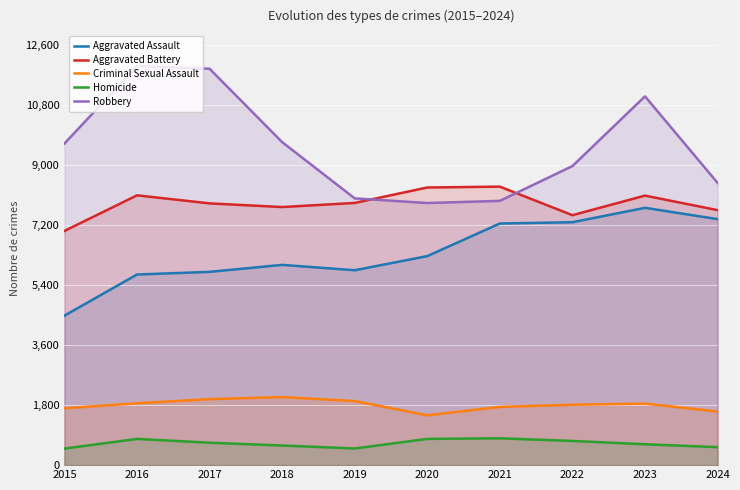

Does the chart display data point markers on the line(s)?

No